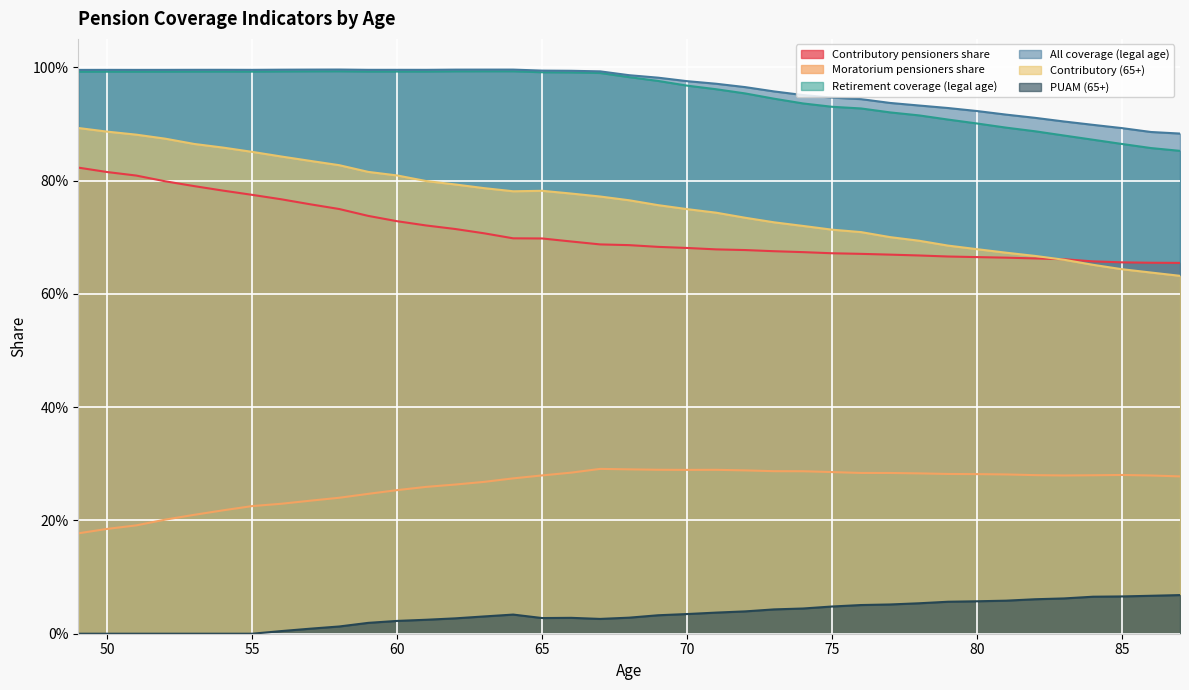

Reading left to right, what are all the values shown in this chart?

Contributory pensioners share: 49=0.8	50=0.8	51=0.8	52=0.8	53=0.8	54=0.8	55=0.8	56=0.8	57=0.8	58=0.7	59=0.7	60=0.7	61=0.7	62=0.7	63=0.7	64=0.7	65=0.7	66=0.7	67=0.7	68=0.7	69=0.7	70=0.7	71=0.7	72=0.7	73=0.7	74=0.7	75=0.7	76=0.7	77=0.7	78=0.7	79=0.7	80=0.7	81=0.7	82=0.7	83=0.7	84=0.7	85=0.7	86=0.7	87=0.7
Moratorium pensioners share: 49=0.2	50=0.2	51=0.2	52=0.2	53=0.2	54=0.2	55=0.2	56=0.2	57=0.2	58=0.2	59=0.2	60=0.3	61=0.3	62=0.3	63=0.3	64=0.3	65=0.3	66=0.3	67=0.3	68=0.3	69=0.3	70=0.3	71=0.3	72=0.3	73=0.3	74=0.3	75=0.3	76=0.3	77=0.3	78=0.3	79=0.3	80=0.3	81=0.3	82=0.3	83=0.3	84=0.3	85=0.3	86=0.3	87=0.3
Retirement coverage (legal age): 49=1.0	50=1.0	51=1.0	52=1.0	53=1.0	54=1.0	55=1.0	56=1.0	57=1.0	58=1.0	59=1.0	60=1.0	61=1.0	62=1.0	63=1.0	64=1.0	65=1.0	66=1.0	67=1.0	68=1.0	69=1.0	70=1.0	71=1.0	72=1.0	73=0.9	74=0.9	75=0.9	76=0.9	77=0.9	78=0.9	79=0.9	80=0.9	81=0.9	82=0.9	83=0.9	84=0.9	85=0.9	86=0.9	87=0.9
All coverage (legal age): 49=1.0	50=1.0	51=1.0	52=1.0	53=1.0	54=1.0	55=1.0	56=1.0	57=1.0	58=1.0	59=1.0	60=1.0	61=1.0	62=1.0	63=1.0	64=1.0	65=1.0	66=1.0	67=1.0	68=1.0	69=1.0	70=1.0	71=1.0	72=1.0	73=1.0	74=1.0	75=0.9	76=0.9	77=0.9	78=0.9	79=0.9	80=0.9	81=0.9	82=0.9	83=0.9	84=0.9	85=0.9	86=0.9	87=0.9
Contributory (65+): 49=0.9	50=0.9	51=0.9	52=0.9	53=0.9	54=0.9	55=0.9	56=0.8	57=0.8	58=0.8	59=0.8	60=0.8	61=0.8	62=0.8	63=0.8	64=0.8	65=0.8	66=0.8	67=0.8	68=0.8	69=0.8	70=0.7	71=0.7	72=0.7	73=0.7	74=0.7	75=0.7	76=0.7	77=0.7	78=0.7	79=0.7	80=0.7	81=0.7	82=0.7	83=0.7	84=0.7	85=0.6	86=0.6	87=0.6
PUAM (65+): 49=0.0	50=0.0	51=0.0	52=0.0	53=0.0	54=0.0	55=0.0	56=0.0	57=0.0	58=0.0	59=0.0	60=0.0	61=0.0	62=0.0	63=0.0	64=0.0	65=0.0	66=0.0	67=0.0	68=0.0	69=0.0	70=0.0	71=0.0	72=0.0	73=0.0	74=0.0	75=0.0	76=0.1	77=0.1	78=0.1	79=0.1	80=0.1	81=0.1	82=0.1	83=0.1	84=0.1	85=0.1	86=0.1	87=0.1